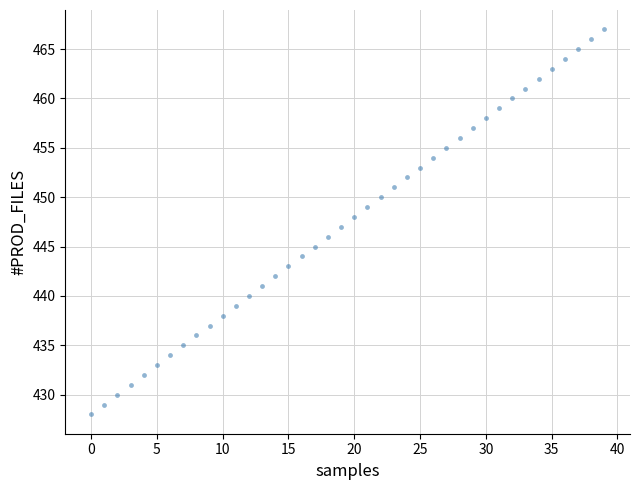

What is the range of Y values (max minus min)?

39